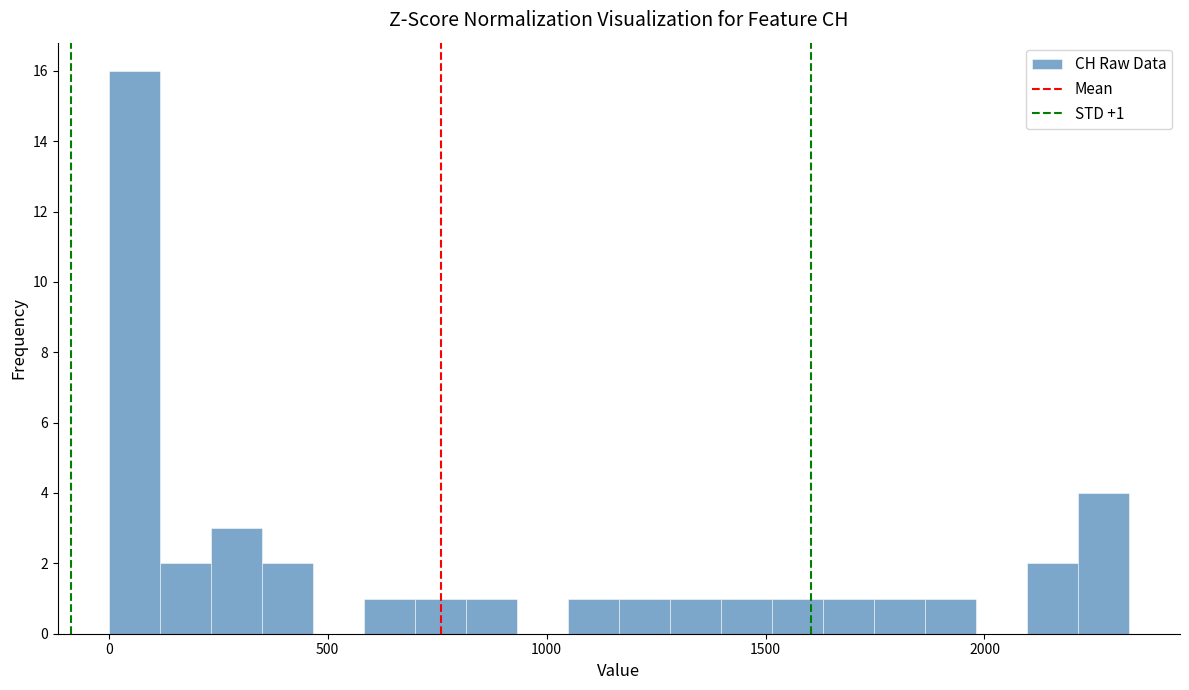

Read against the x-axis, roughly where is the centre of the tallest bar?

50